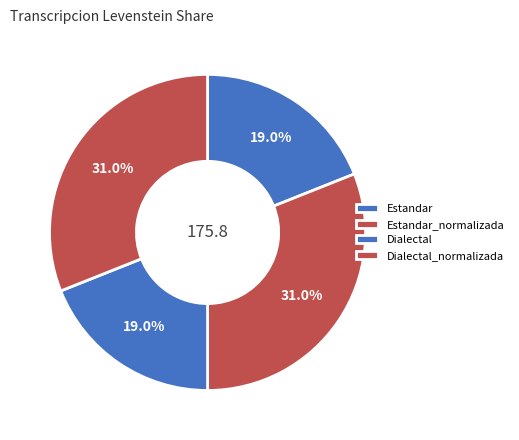

How many segments does this pie chart have?

4